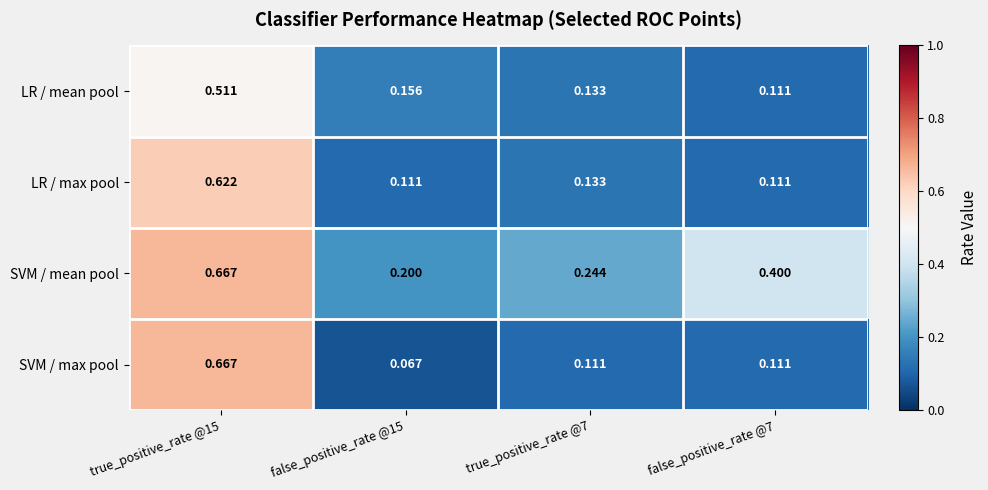

Which series has the widest spread of values?

SVM / max pool